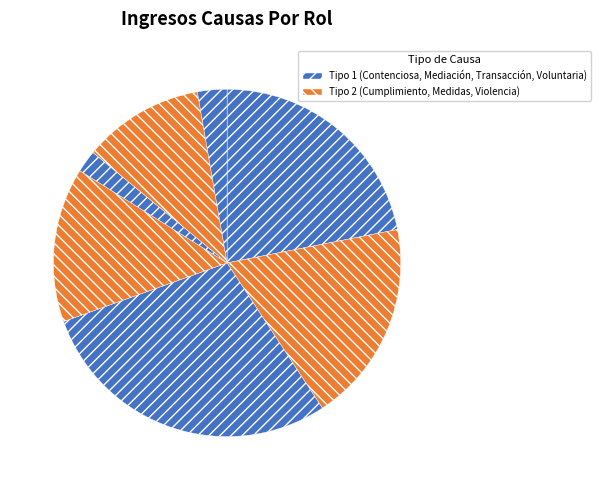

How many segments does this pie chart have?

7